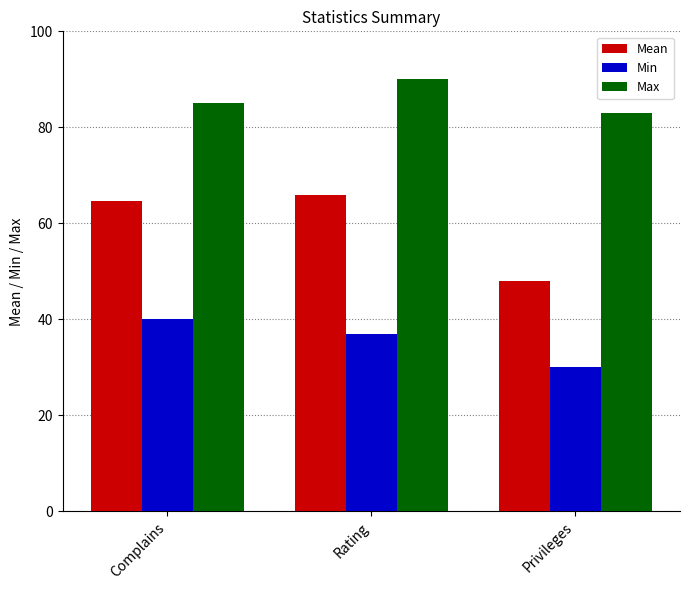

Is it true that Min equals 61.3 at Rating?

False